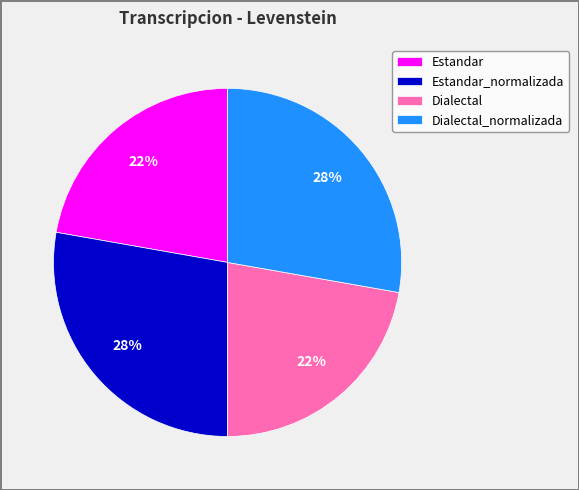

Is it true that Estandar is 22% of the pie?

True